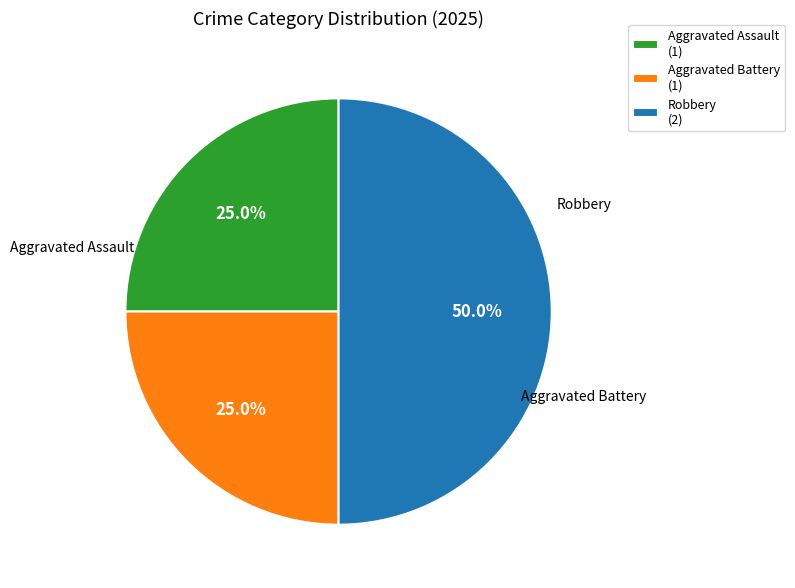

True or false: Aggravated Assault accounts for 33% of the total.

False